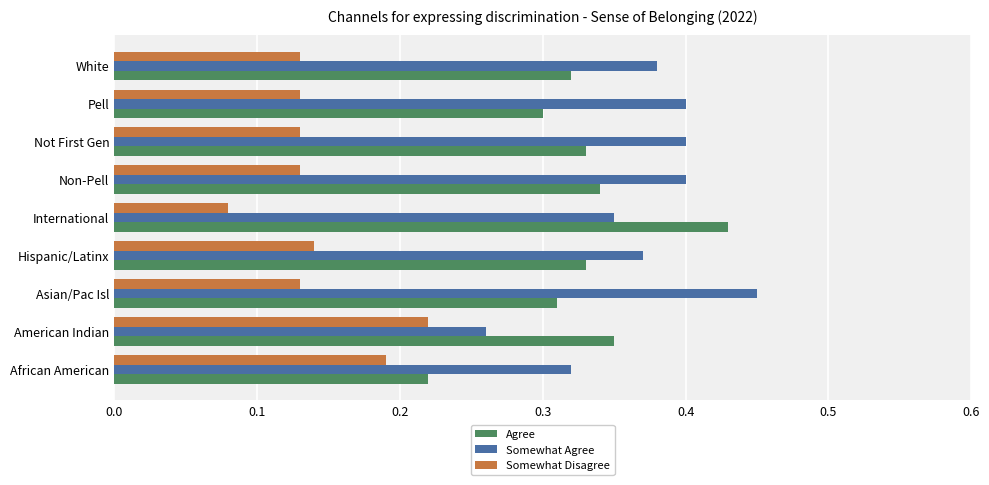

Count the Somewhat Agree values in the range 0 to 1.

9